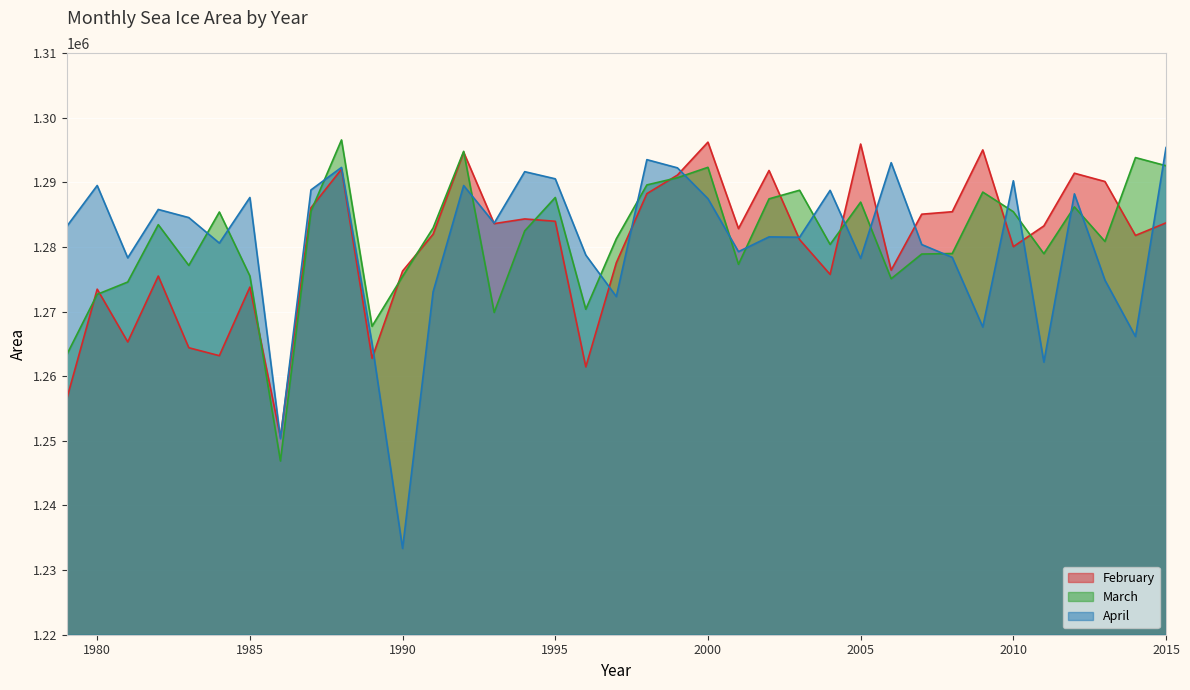

Rank the series by their average value, from lowest to highest.

February, April, March